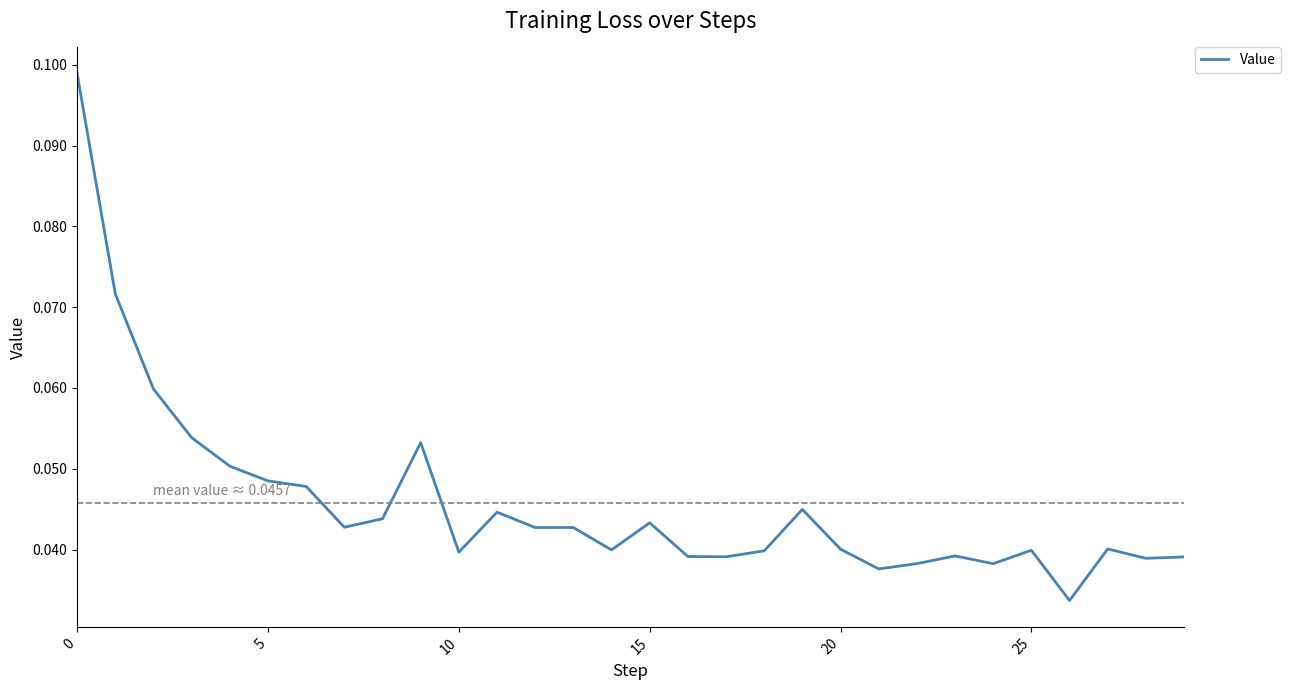

At which category does the data reach its first local peak?

9